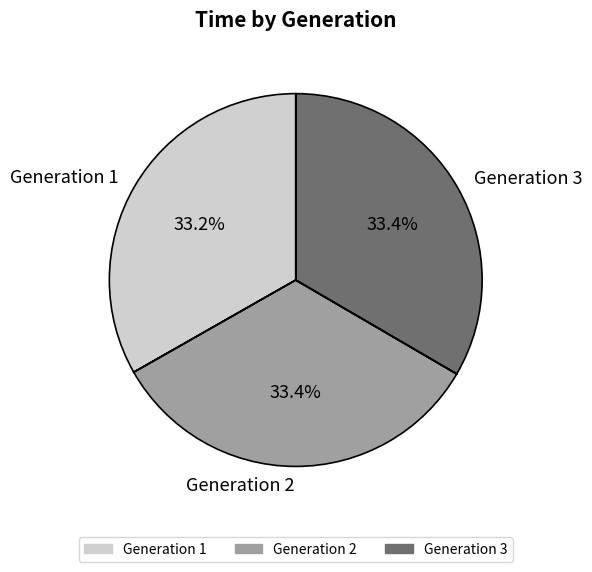

How many segments does this pie chart have?

3